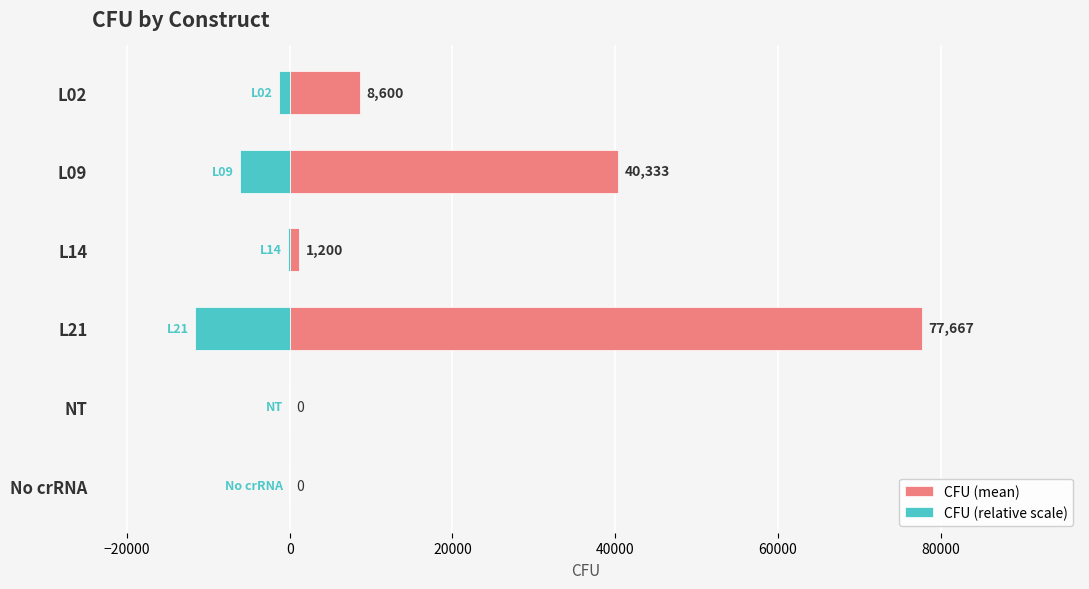

What is the maximum value shown in the chart?

77667.0